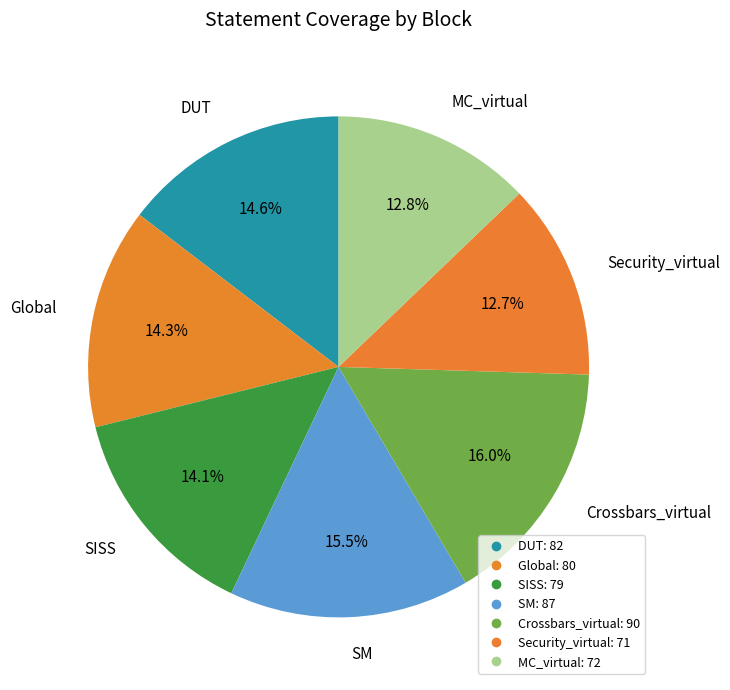

To the nearest percent, what portion does Security_virtual represent?

13%